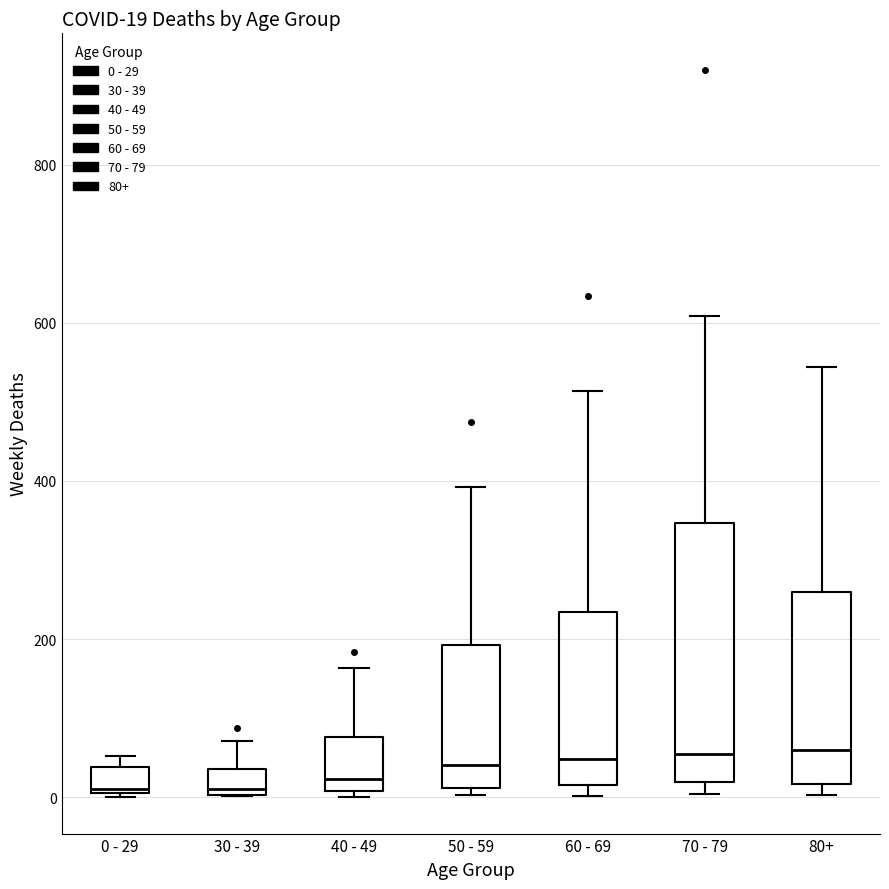

Which box is the tallest, from its lower edge to its upper edge?

70 - 79